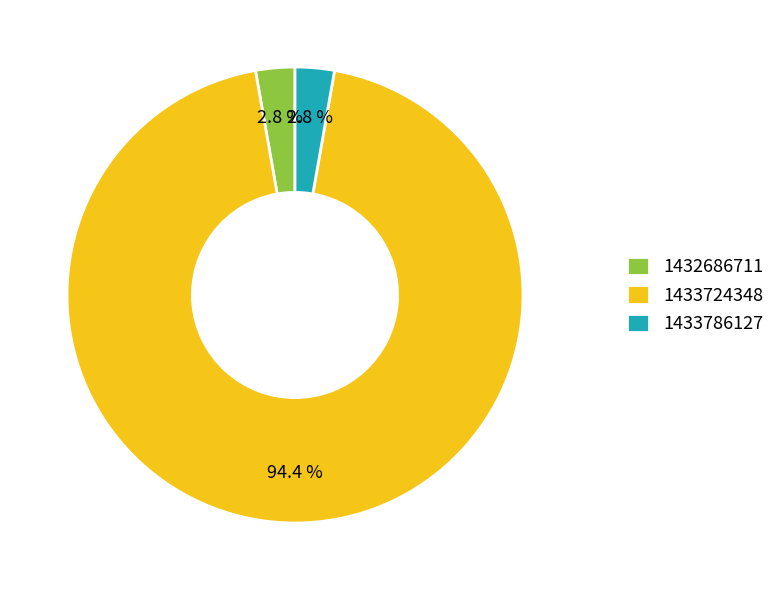

What percentage do 1432686711 and 1433724348 together represent?

97.2%